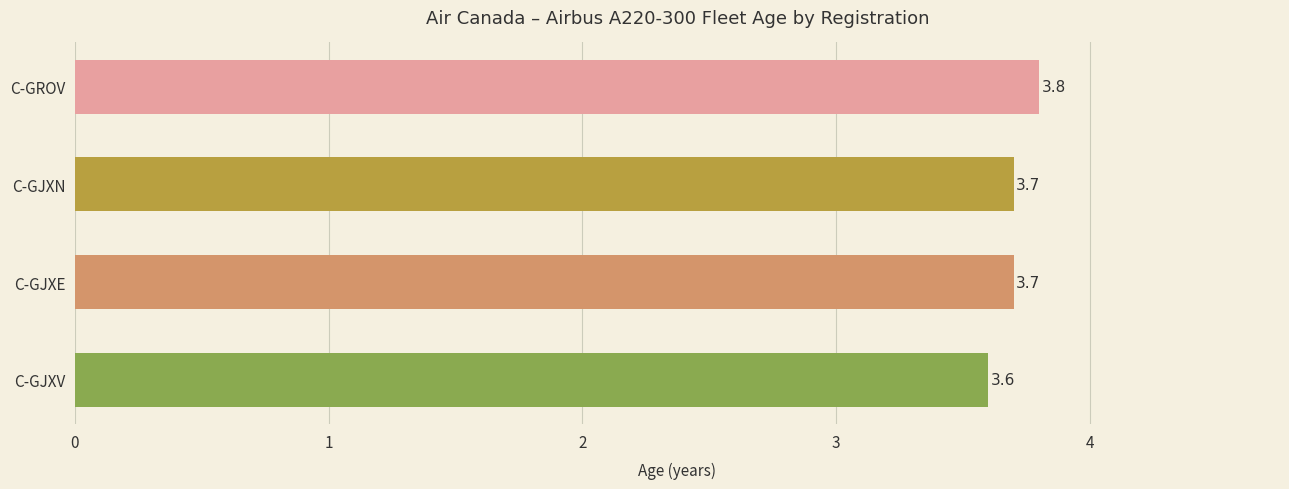

What is the maximum value shown in the chart?

3.8